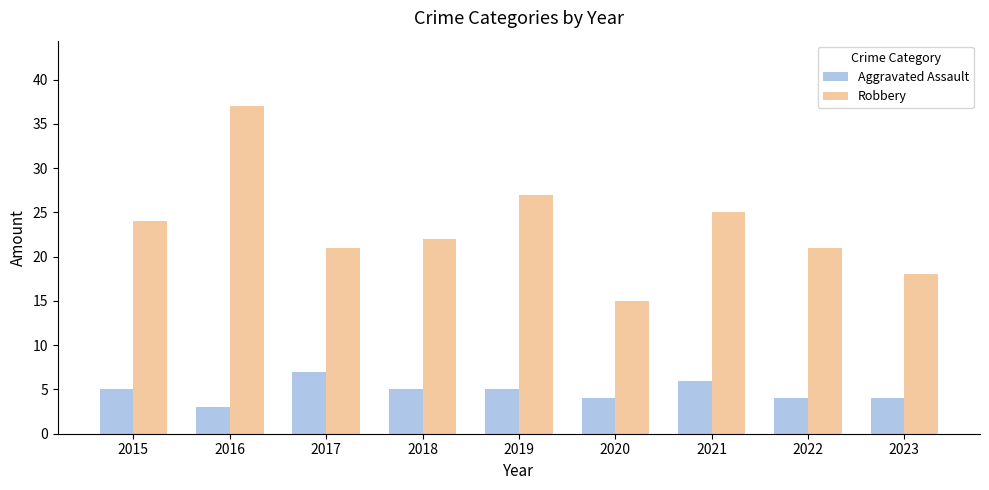

Reading left to right, what are all the values shown in this chart?

Aggravated Assault: 2015=5	2016=3	2017=7	2018=5	2019=5	2020=4	2021=6	2022=4	2023=4
Robbery: 2015=24	2016=37	2017=21	2018=22	2019=27	2020=15	2021=25	2022=21	2023=18